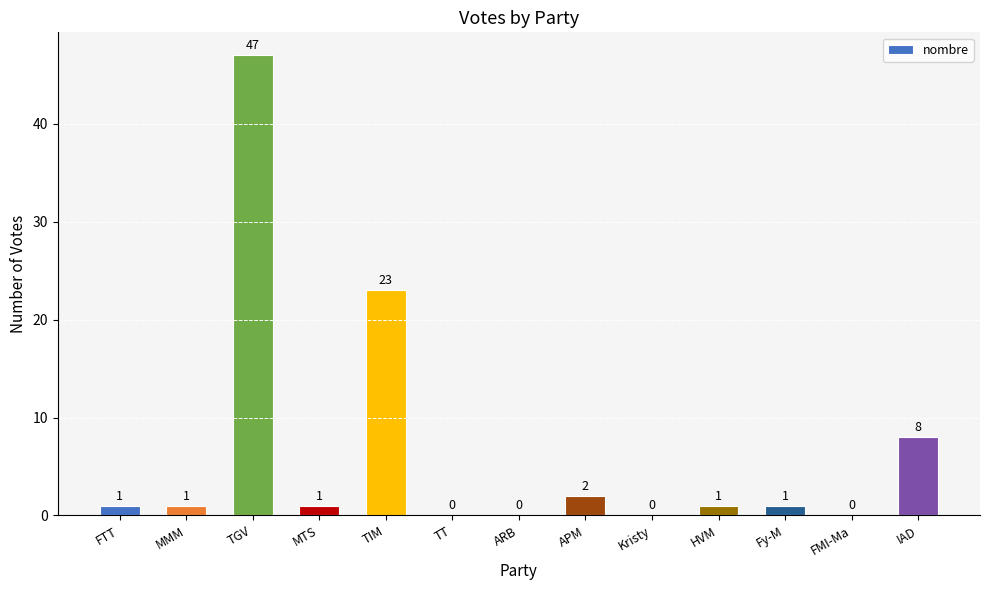

At which label is the value closest to 23?

TIM